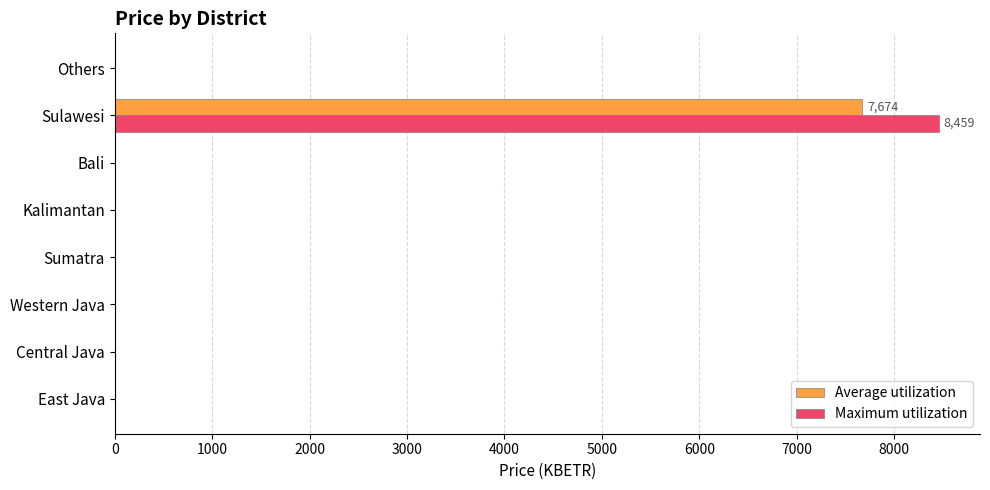

How many values in the Average utilization series exceed 0?

1